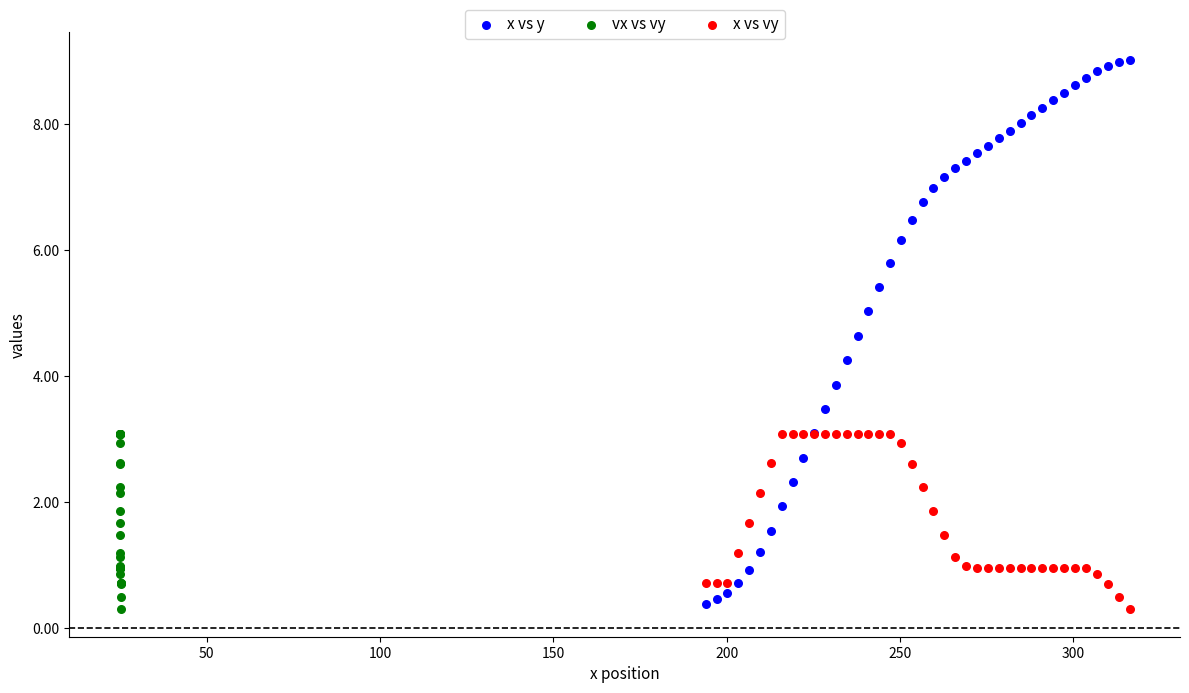

Which series contains the highest Y value?

x vs y